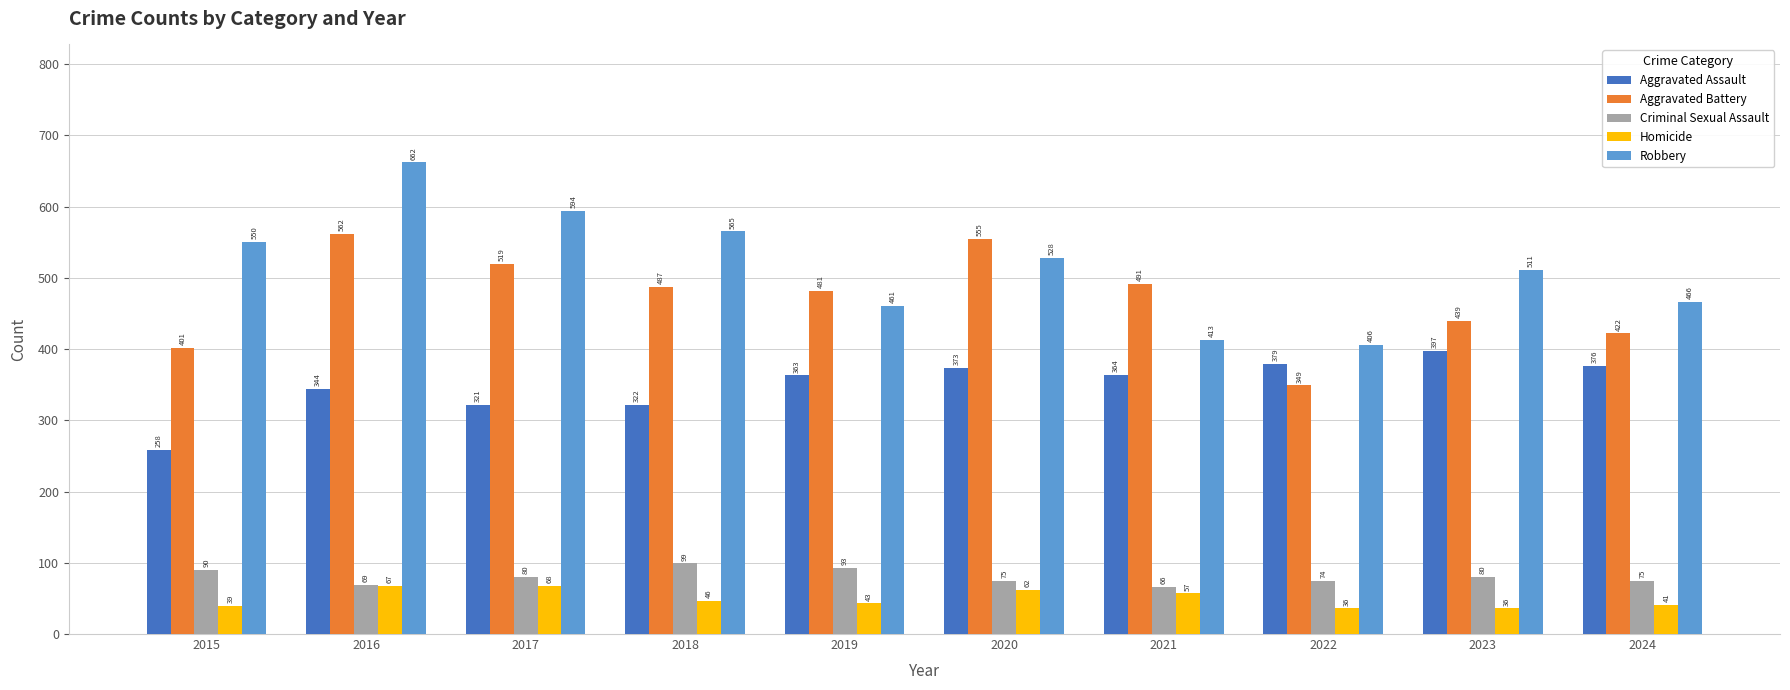

At how many categories does at least one series exceed 379?

10